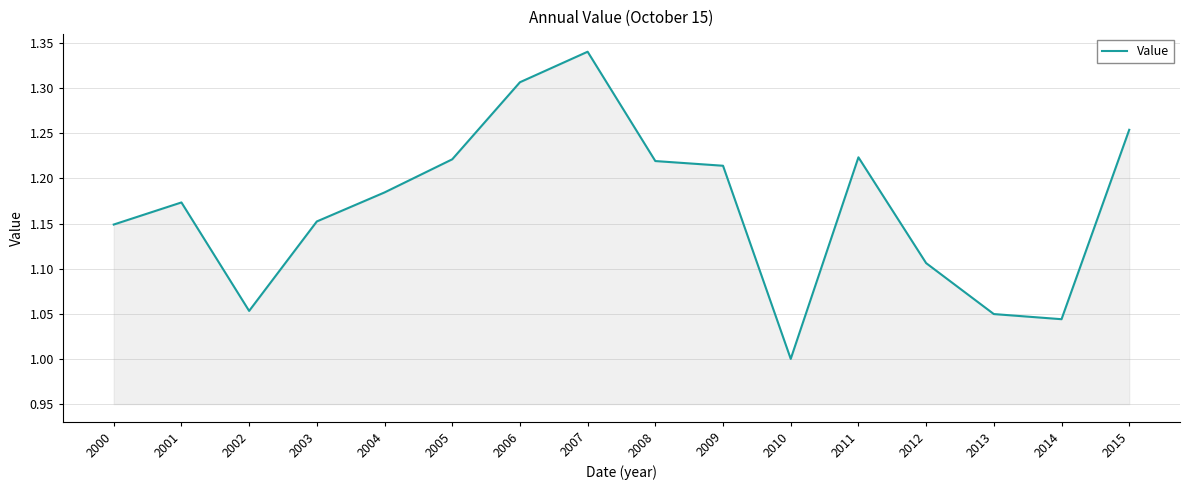

Which label corresponds to the smallest value in the chart?

2010